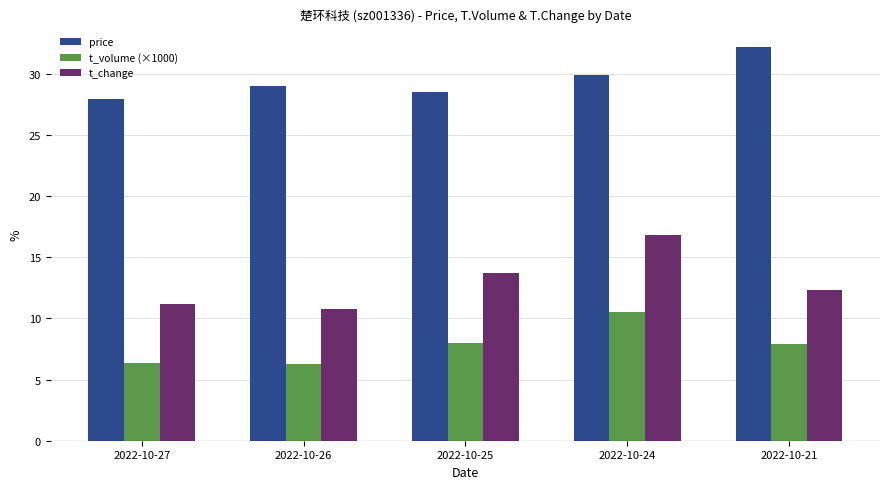

What is the lowest value of the price series?

28.0